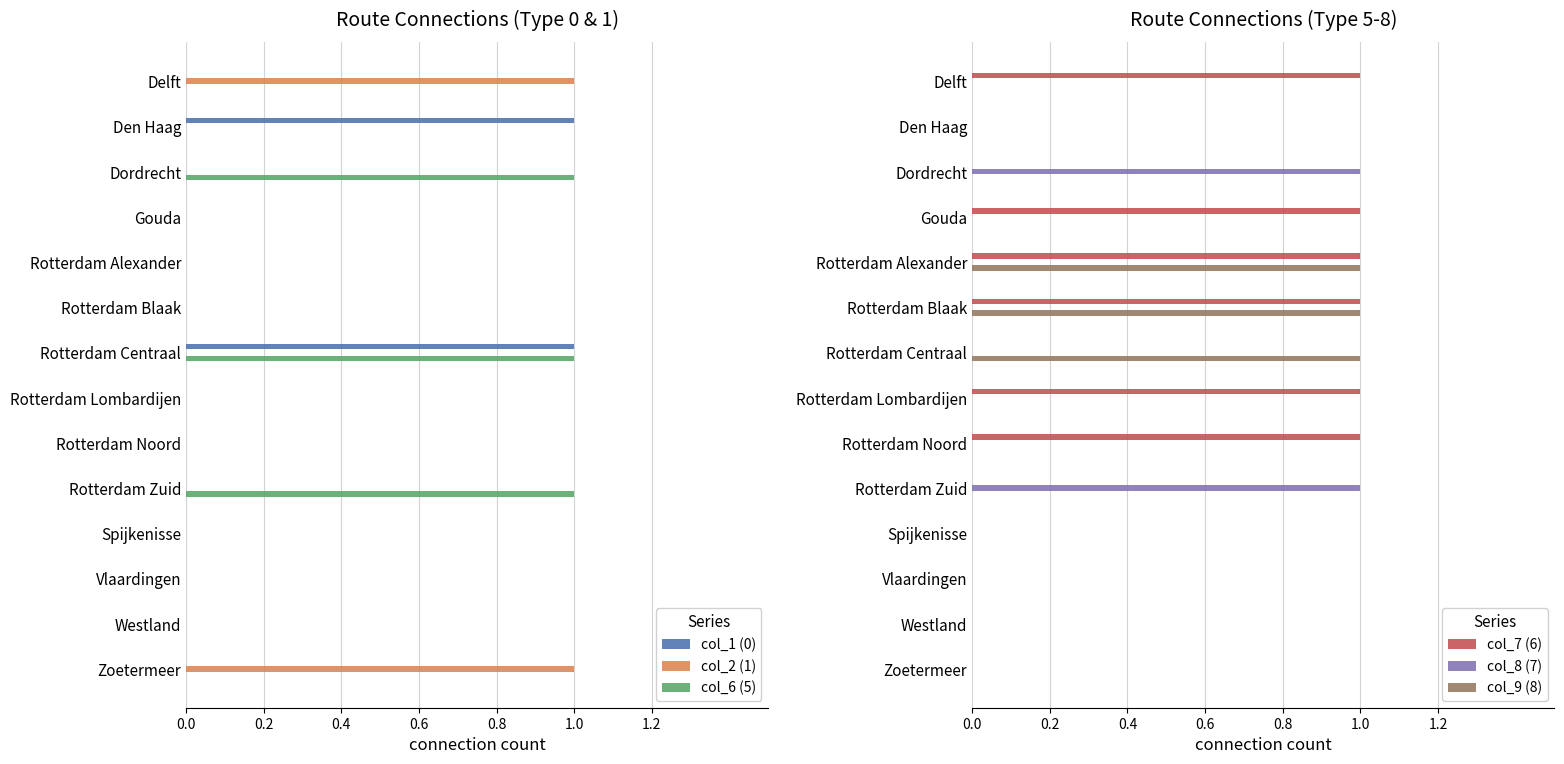

What is the sum of all col_6 (5) values?

3